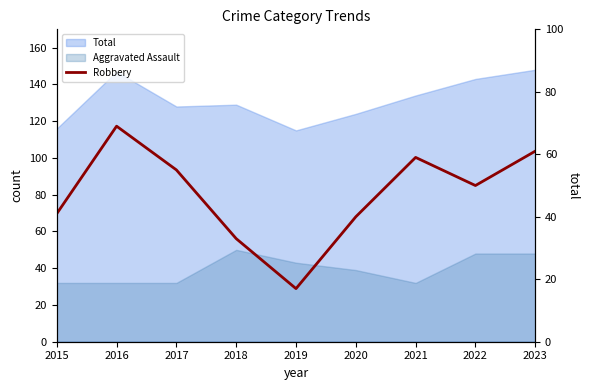

Where does the data first go above 50?

2016